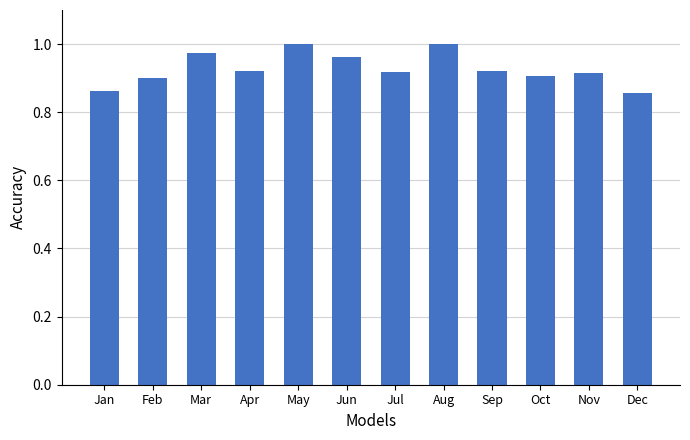

The value at Dec is 0.9. True or false?

True